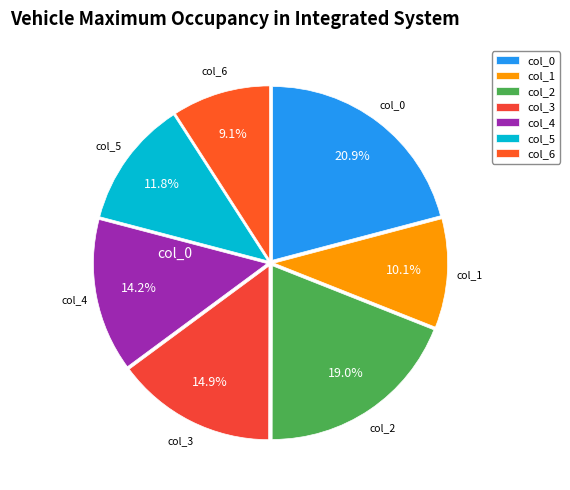

Is it true that col_5 is 5% of the pie?

False